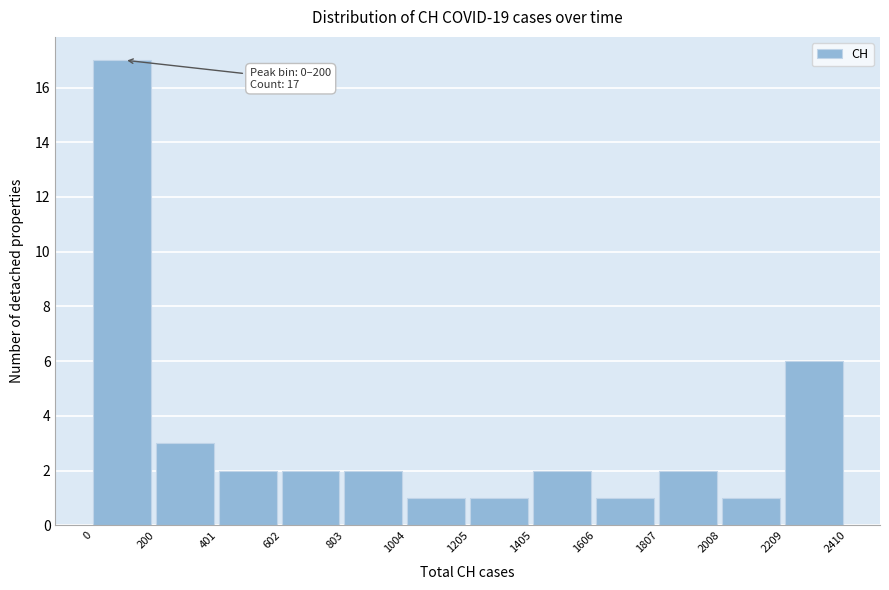

Over which range of the x-axis is the bar tallest?

0 to 200